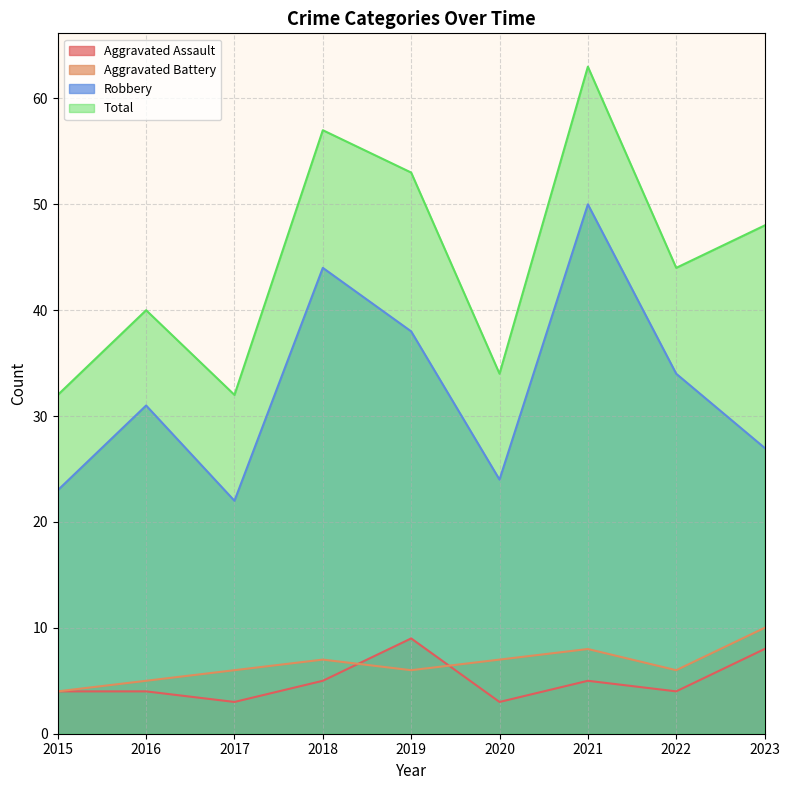

How many data points does each series have?

9